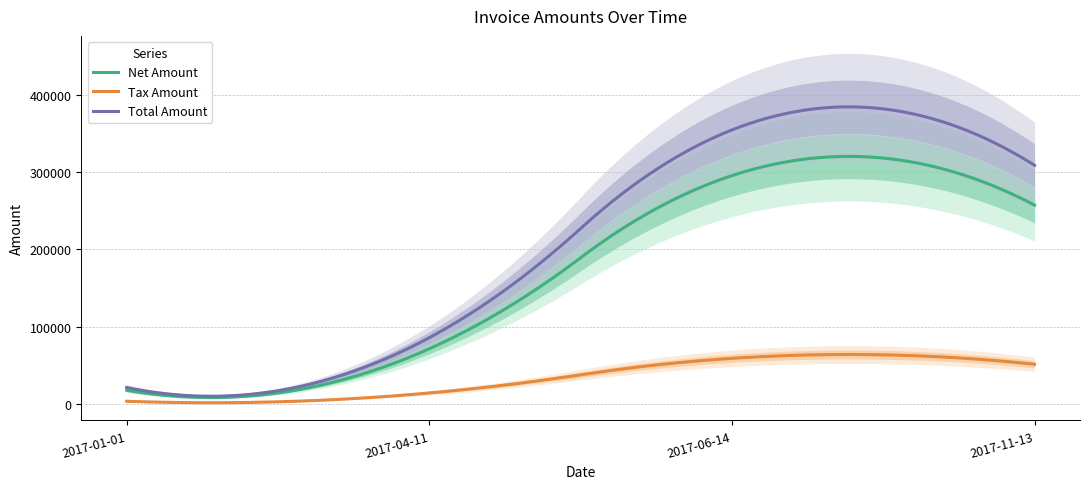

What is the sum of the Tax Amount values at 2017-01-01 and 2017-04-11?

17871.2